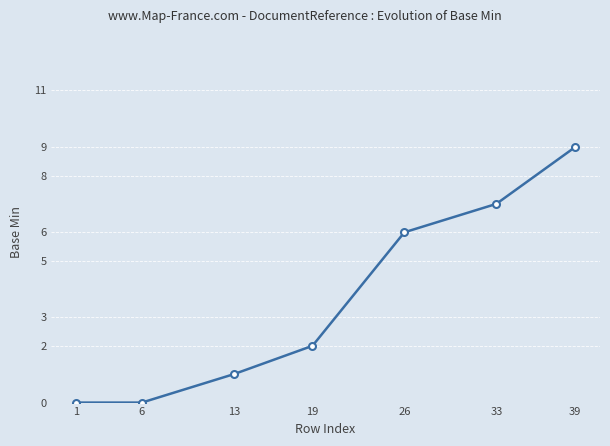

What value does the data have at 33?

7